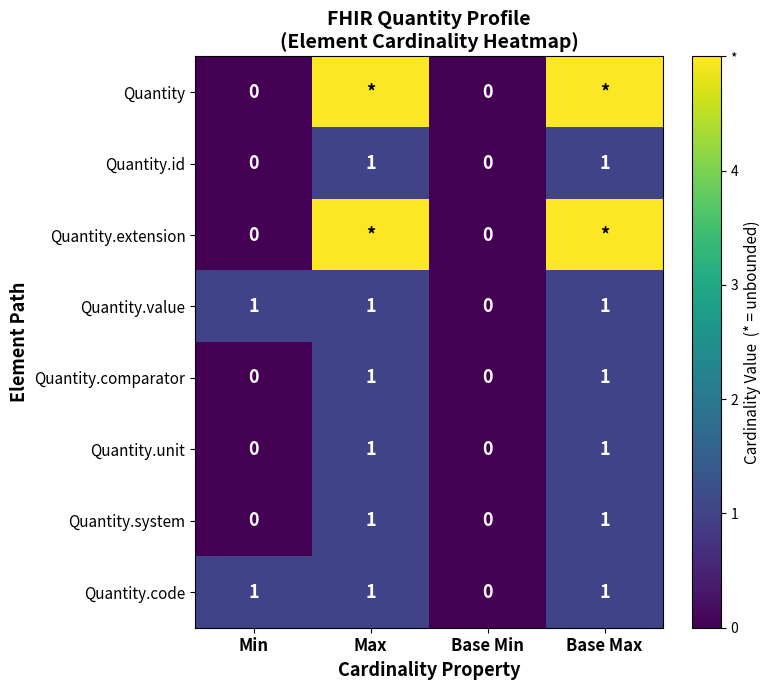

Count the Quantity.system values in the range 0 to 1.

4